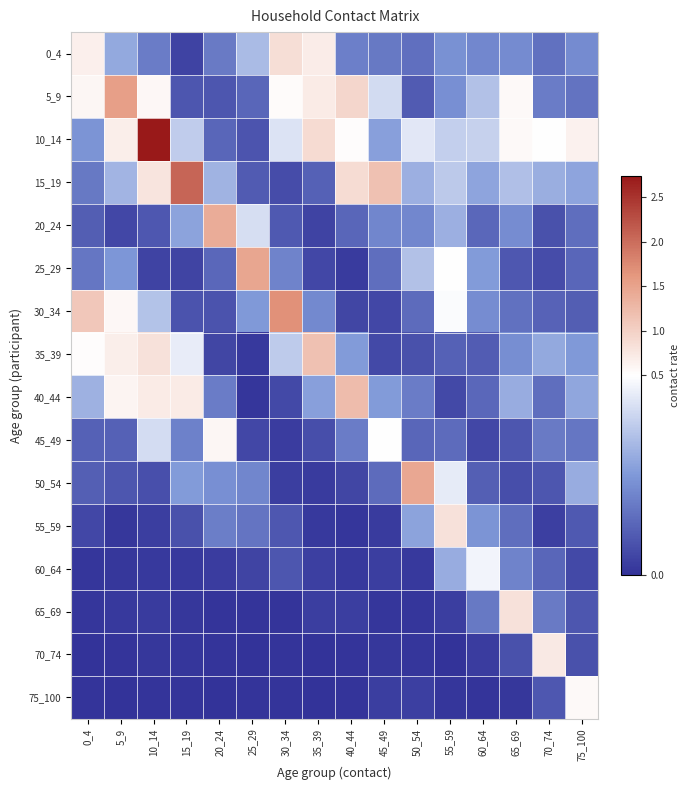

At which category is the sum across all series the highest?

10_14